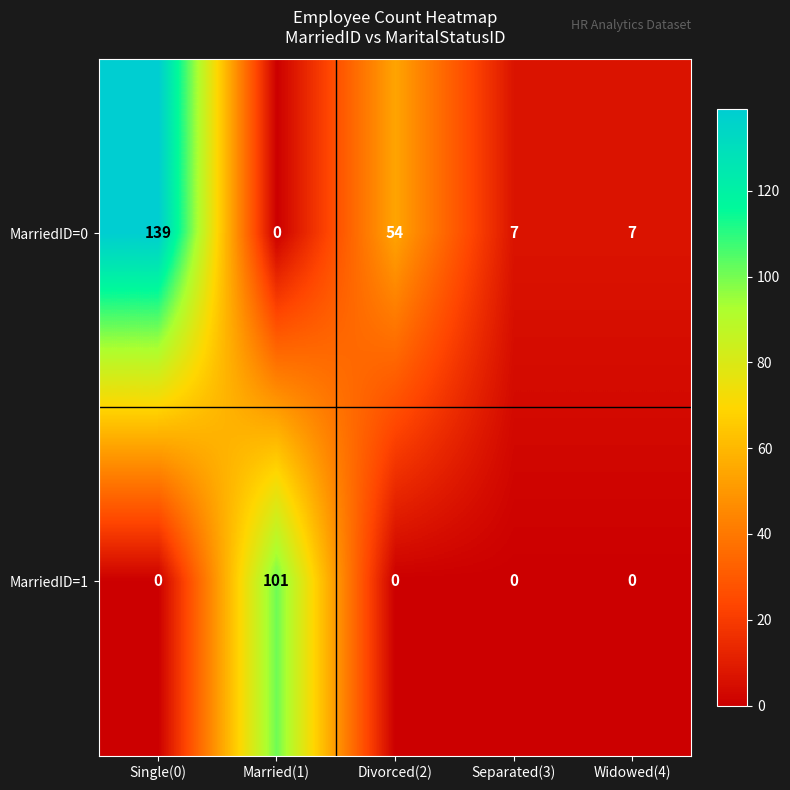

What is the difference between the second highest and minimum values in the MarriedID=0 series?

54